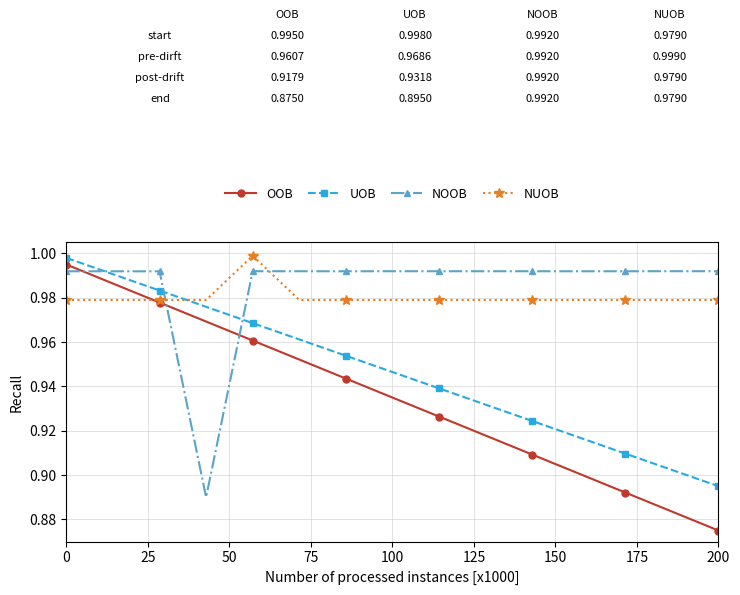

True or false: OOB has more than 1 points higher than both neighbors.

False